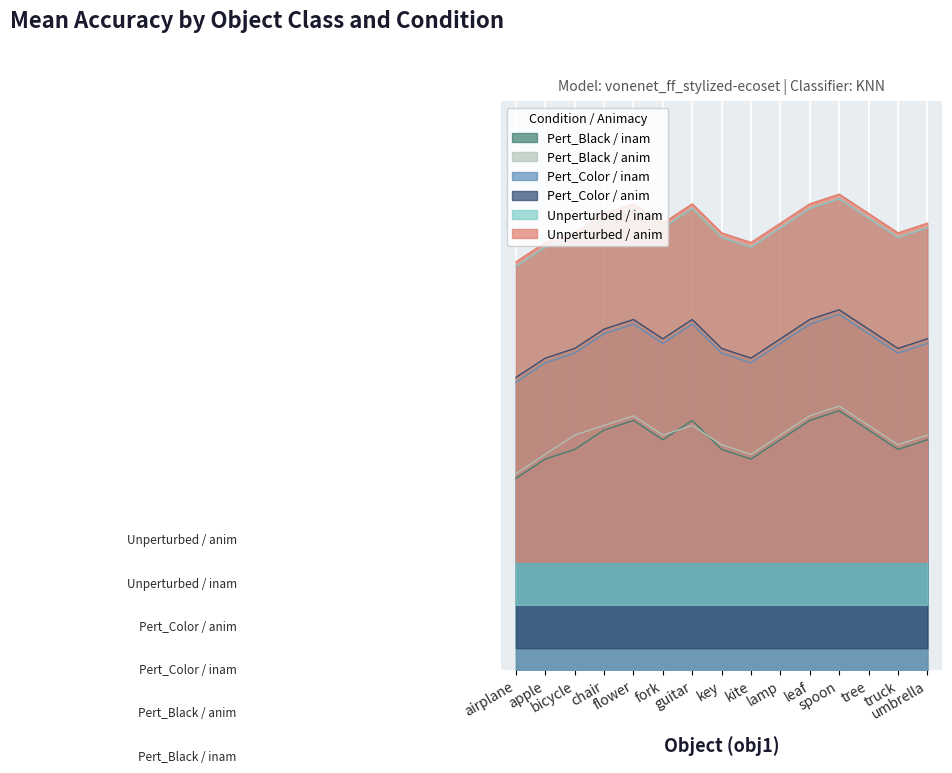

What is the spread (max minus min) of values at key?

0.4